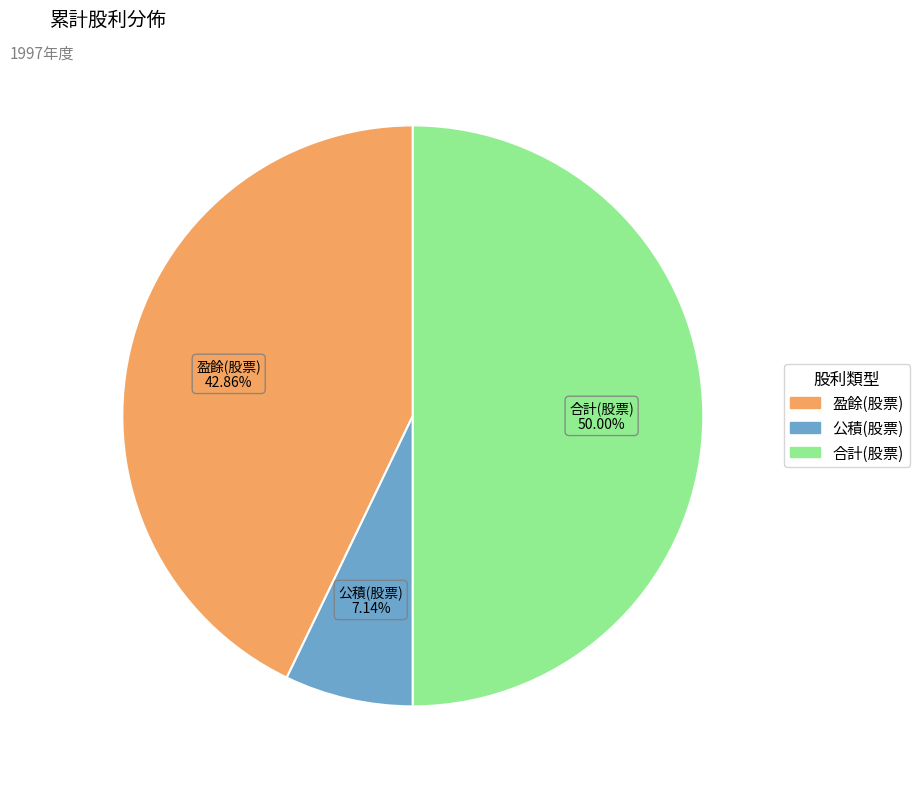

Is it true that 盈餘(股票) is 50% of the pie?

False